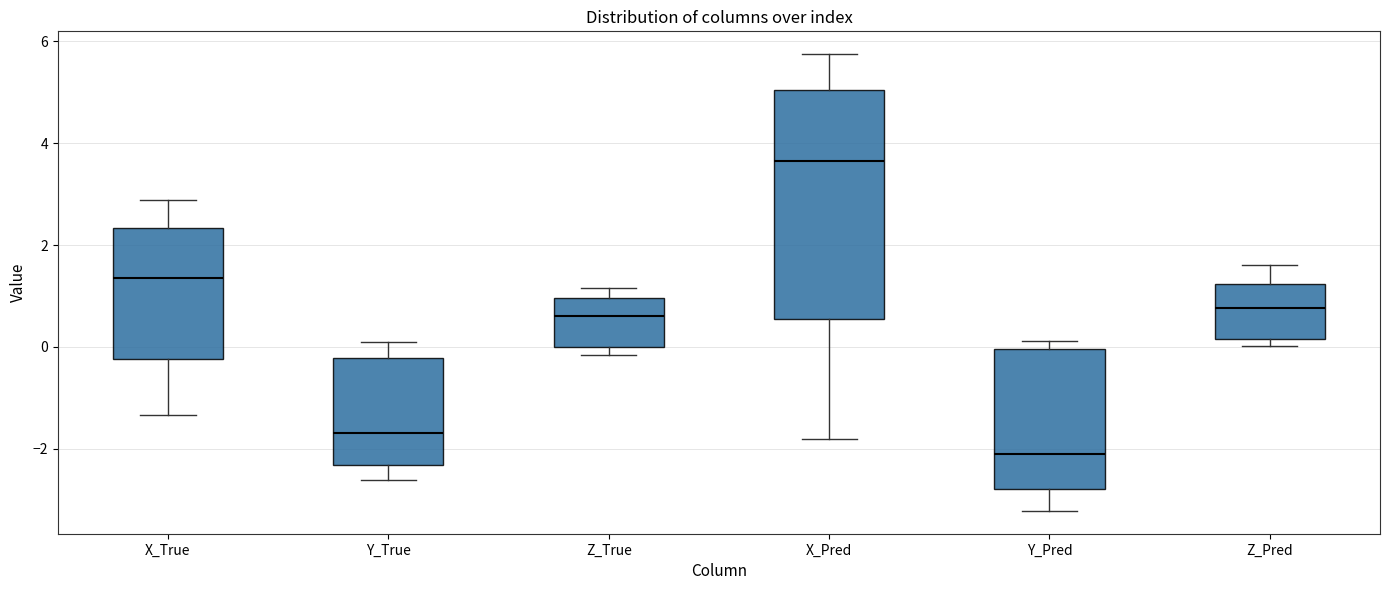

Where is the lower edge of the box for Z_Pred on the y-axis? The values are not printed on the chart, so give them approximately, as read against the axis.

0.2